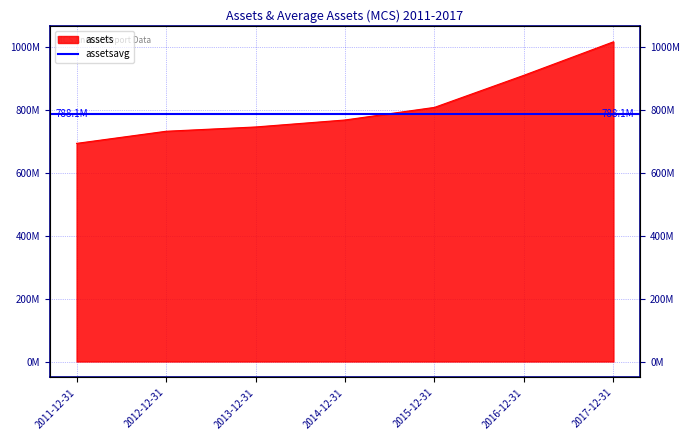

True or false: there are more than 2 points higher than both neighbors.

False